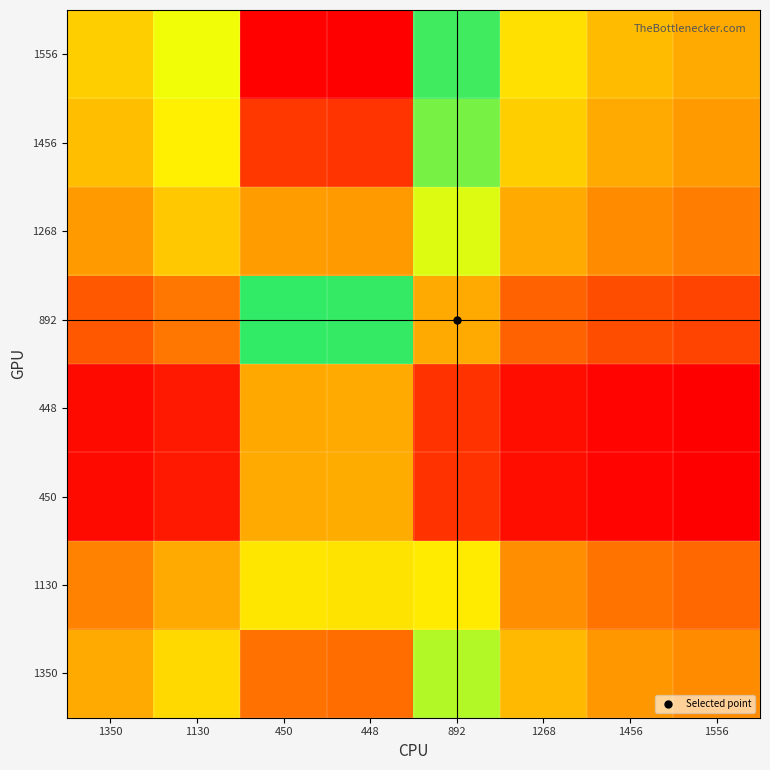

At which category does the chart reach its minimum across all series?

1556